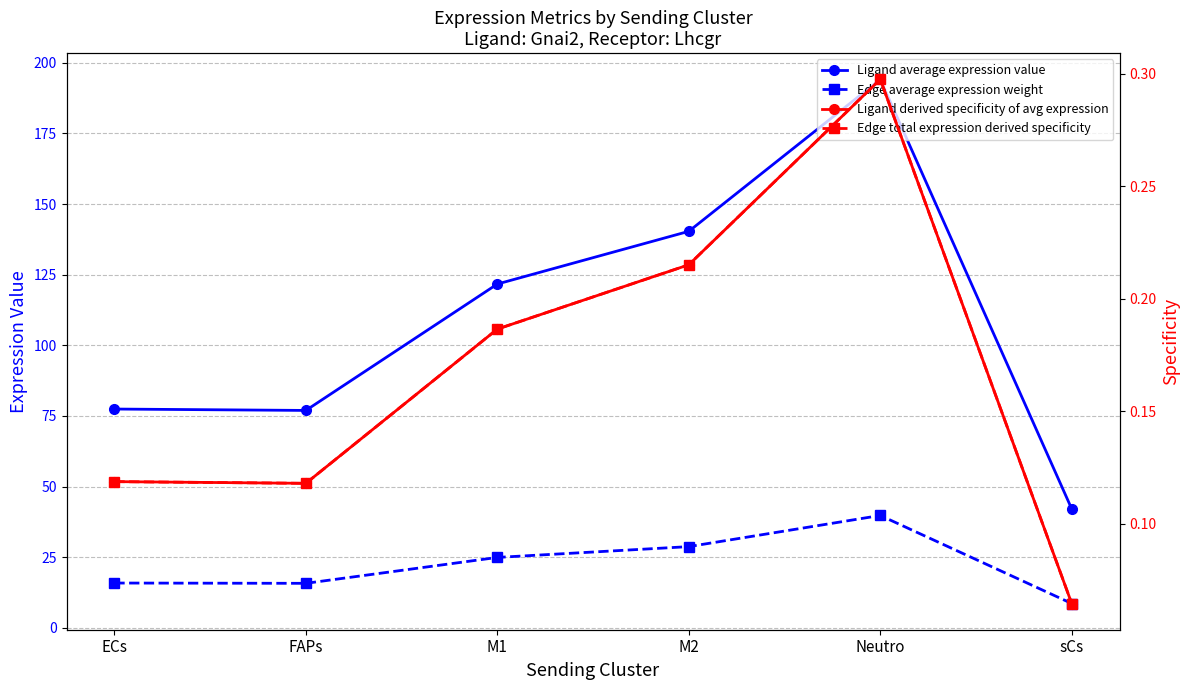

The Ligand average expression value series shows 77.5 at ECs. True or false?

True